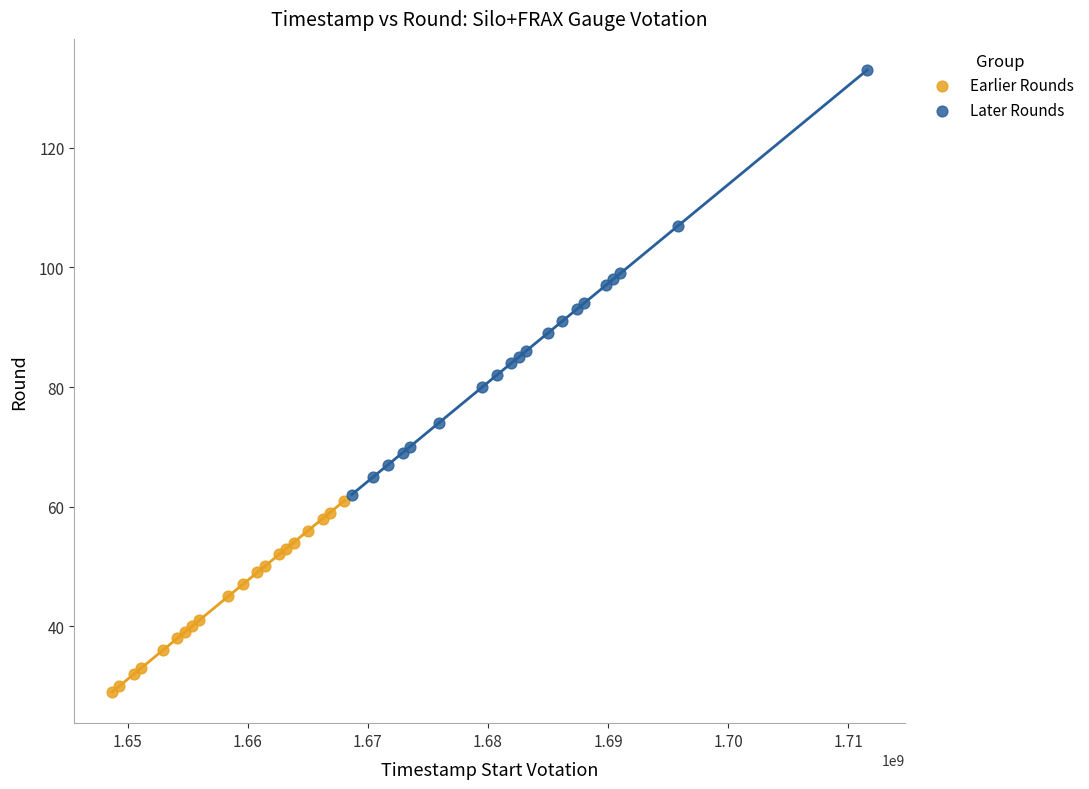

Which series reaches the minimum Y coordinate?

Earlier Rounds